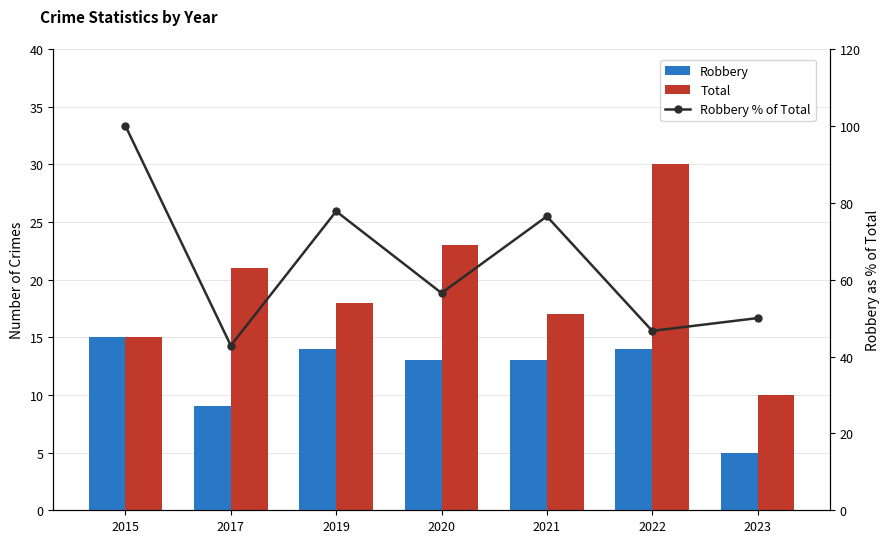

True or false: Robbery % of Total has a value of 77.8 at 2019.

True